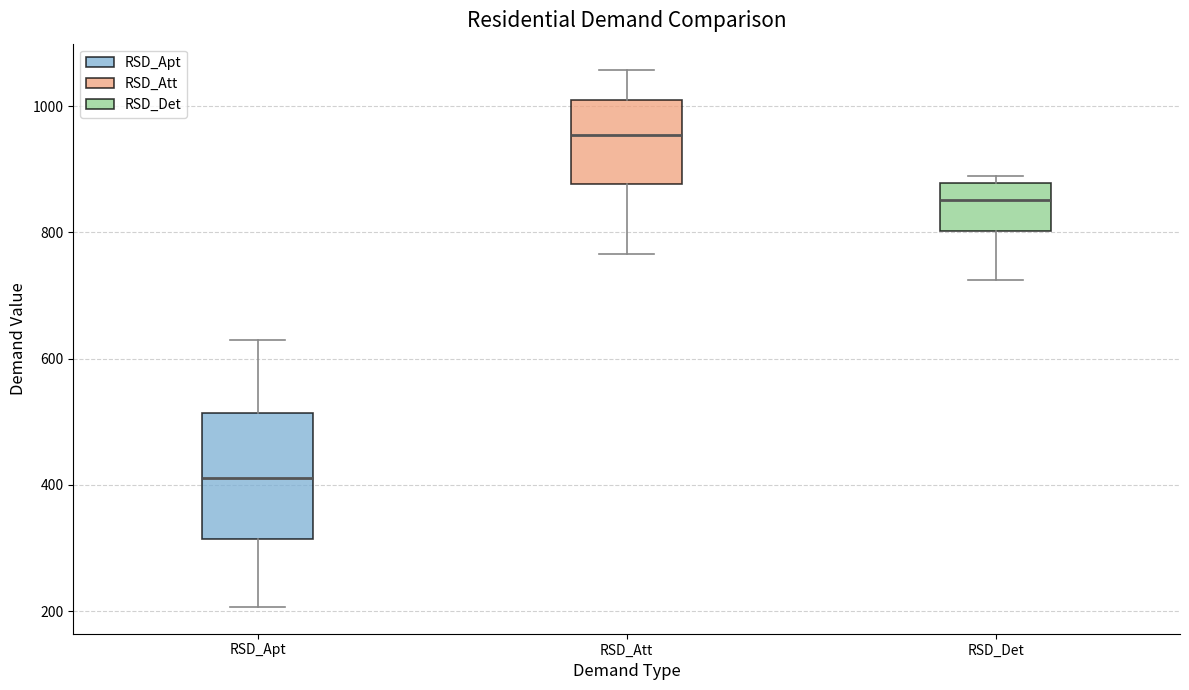

Which box has the lowest median line?

RSD_Apt